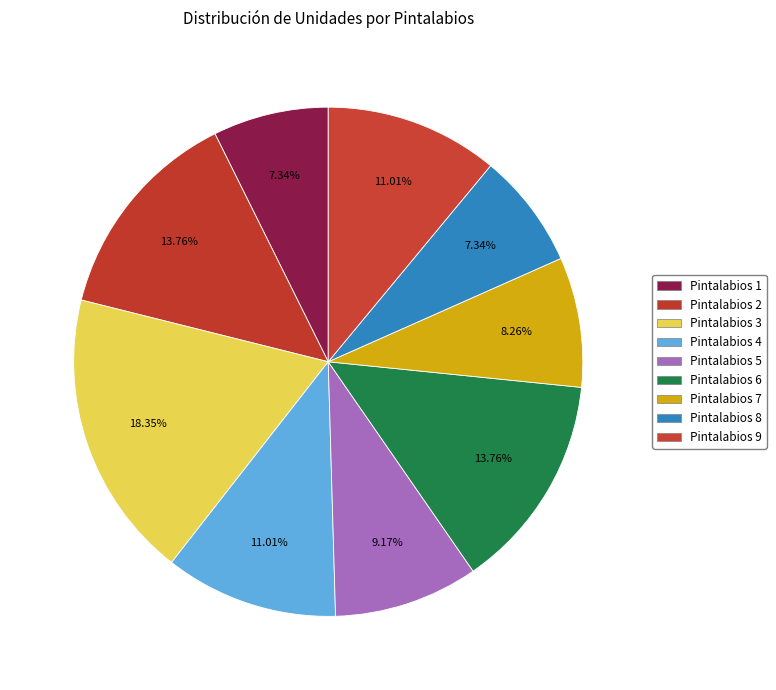

To the nearest percent, what is the average slice percentage?

11%